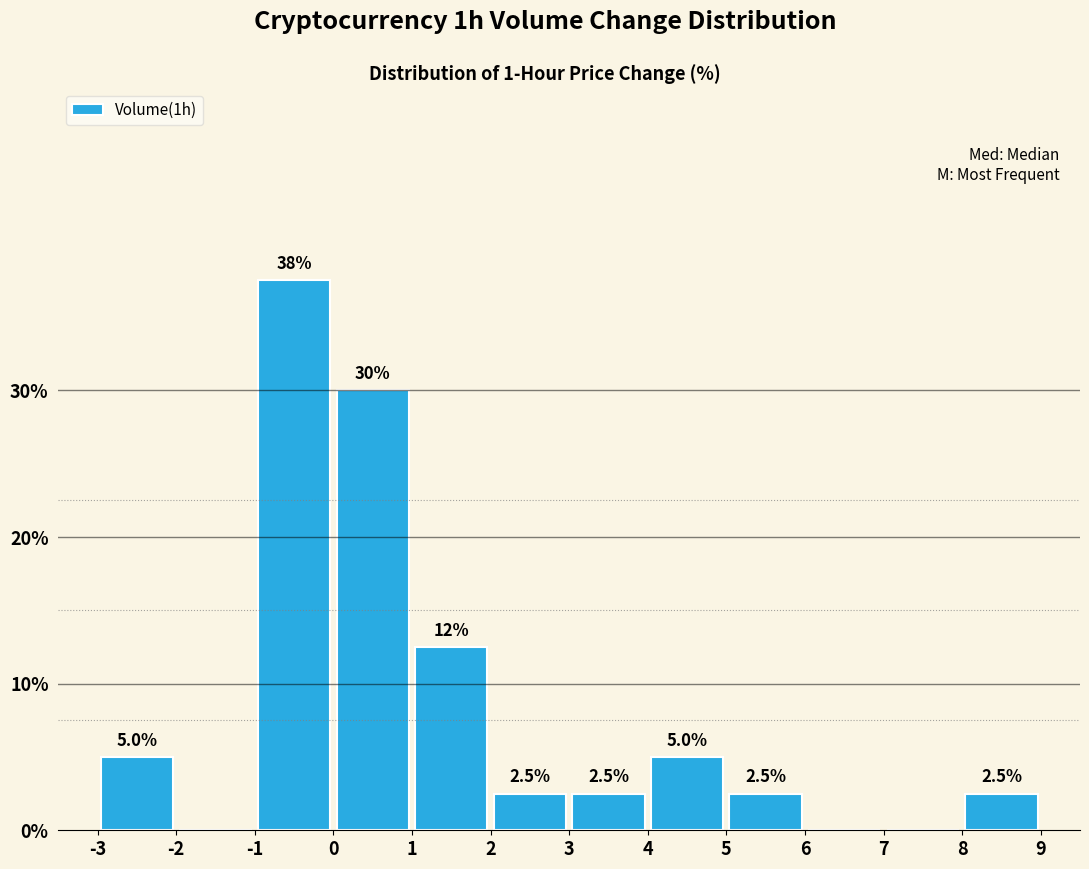

Over which range of the x-axis is the bar tallest?

-1 to 0